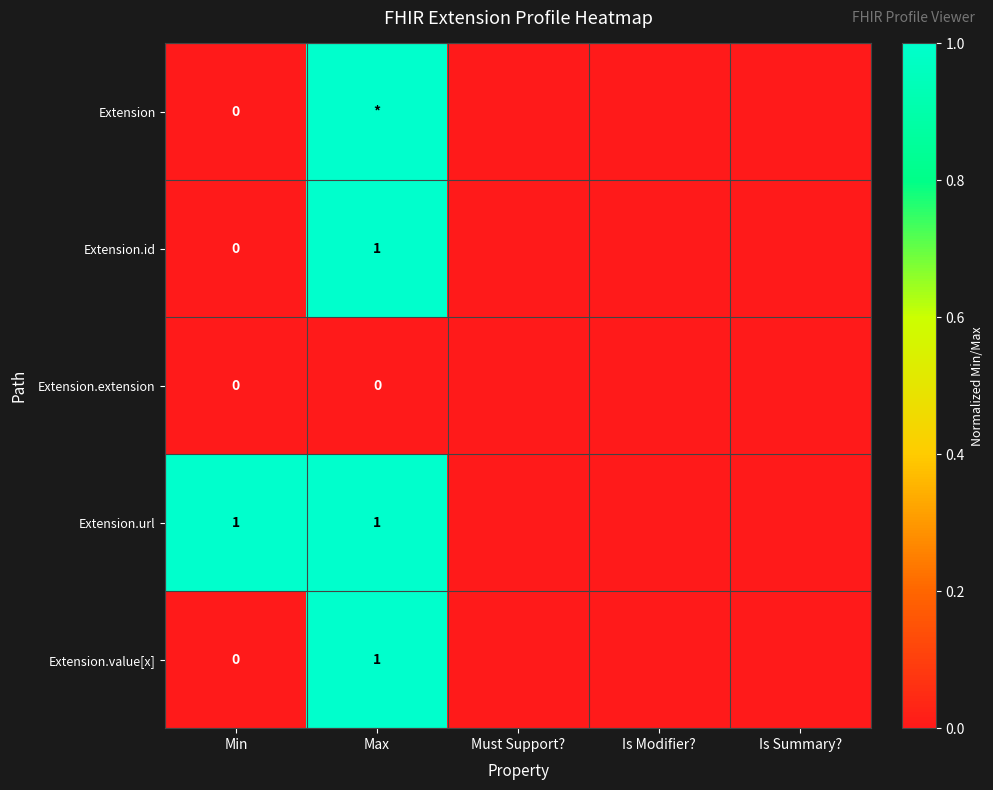

At how many categories does at least one series exceed 0?

2